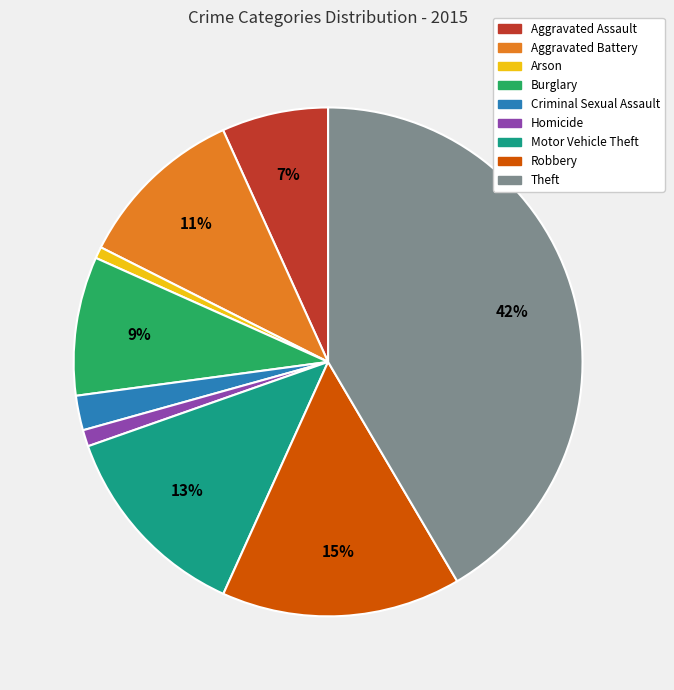

To the nearest percent, what percentage of the pie is Arson?

1%